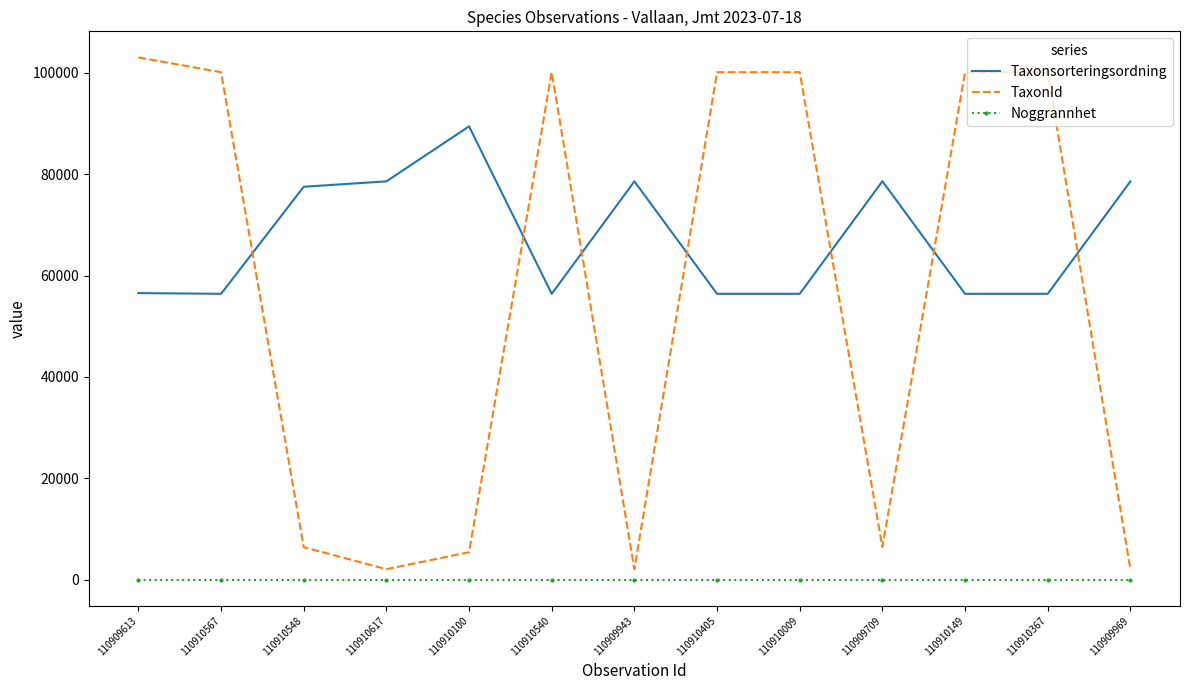

Which series has the largest total across all categories?

Taxonsorteringsordning